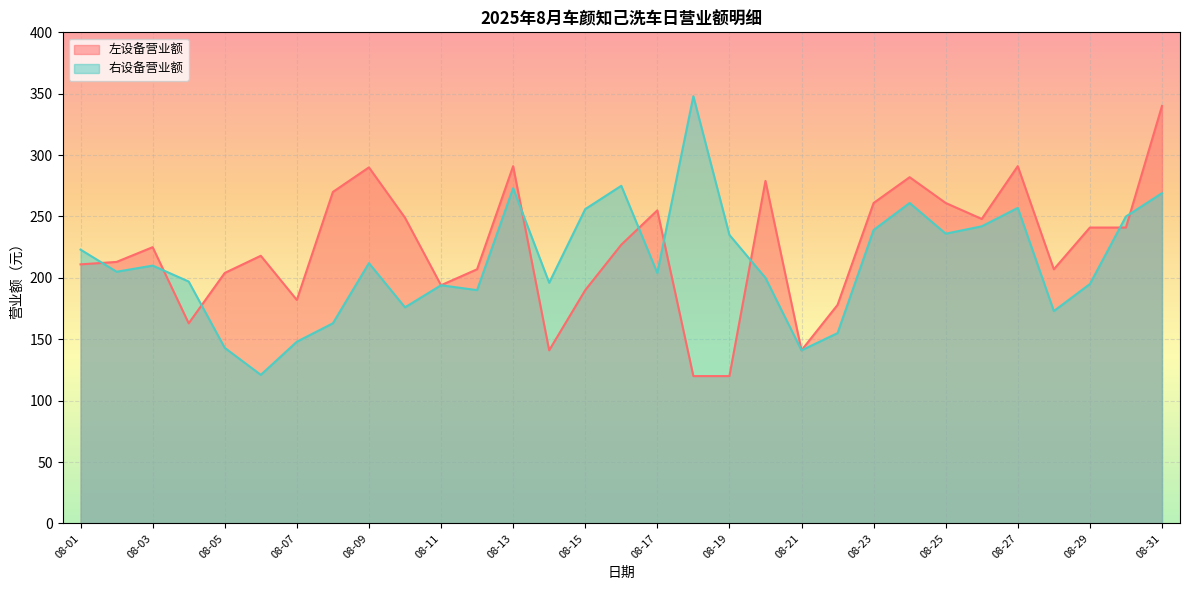

What are all the series names shown in the legend?

左设备营业额, 右设备营业额